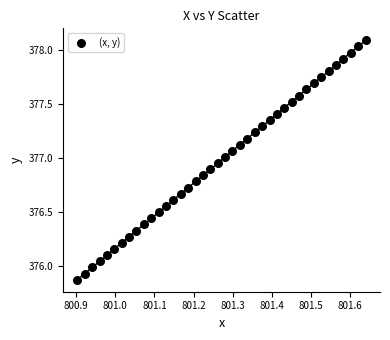

What is the range of X values (max minus min)?

0.7